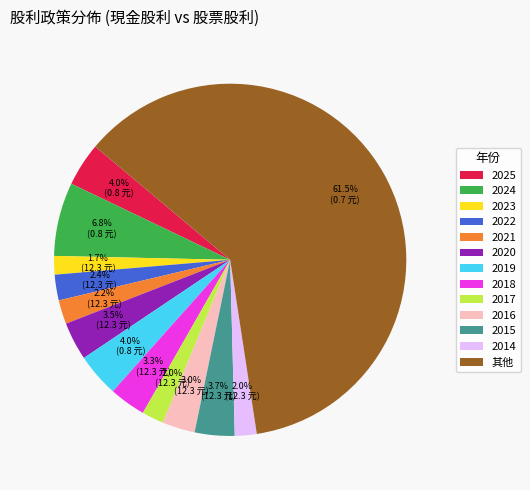

Is the sum of 2017 and 2014 greater than half?

No